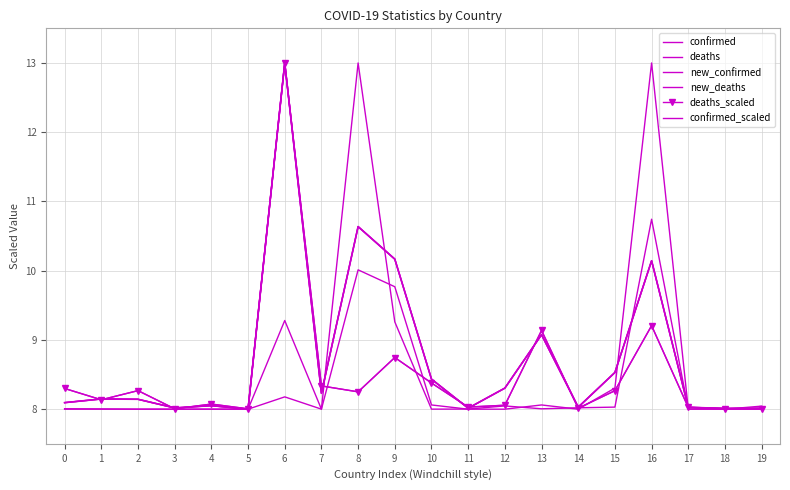

Which category has the lowest value across all series?

5